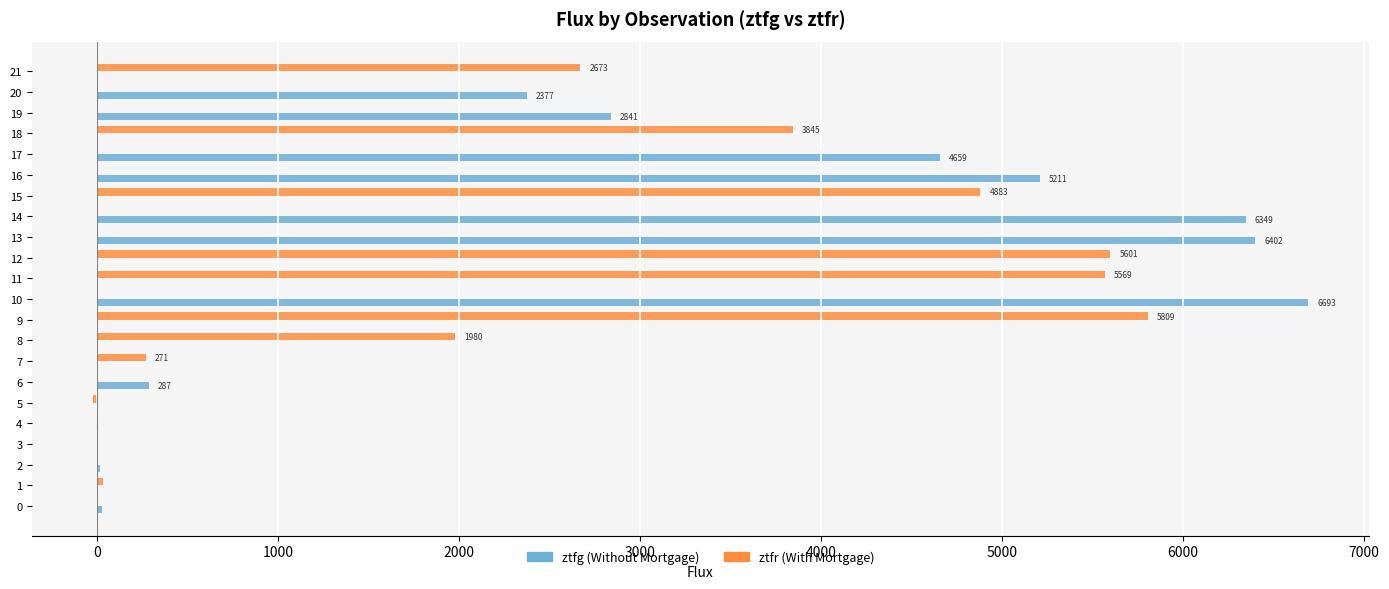

What is the greatest value displayed?

6693.4